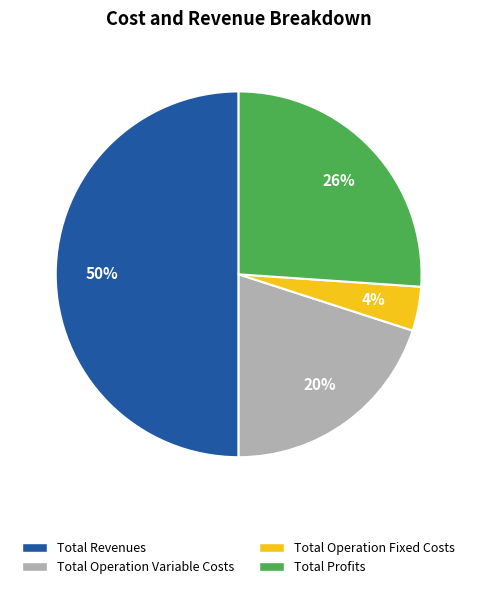

To the nearest percent, what is the average slice percentage?

25%